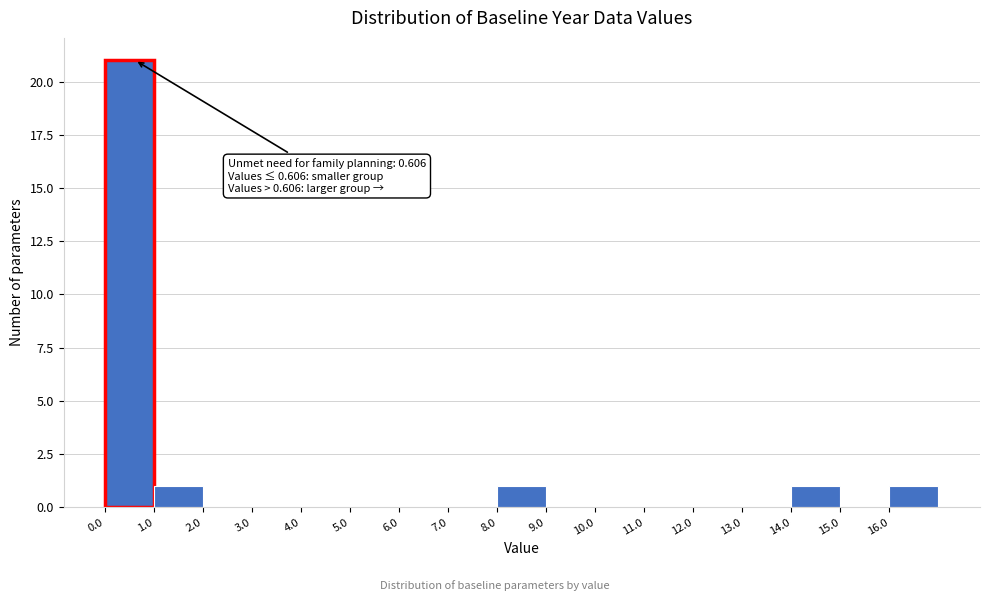

Over which range of the x-axis is the bar tallest?

0 to 1